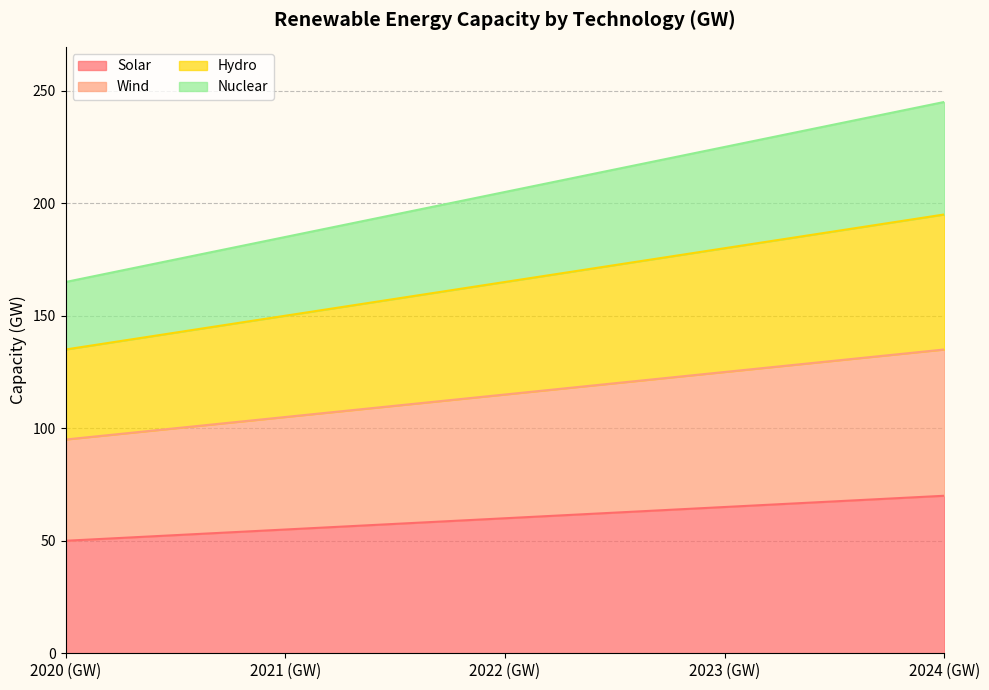

Is the value of Wind at 2021 (GW) greater than the value of Solar at 2021 (GW)?

Yes